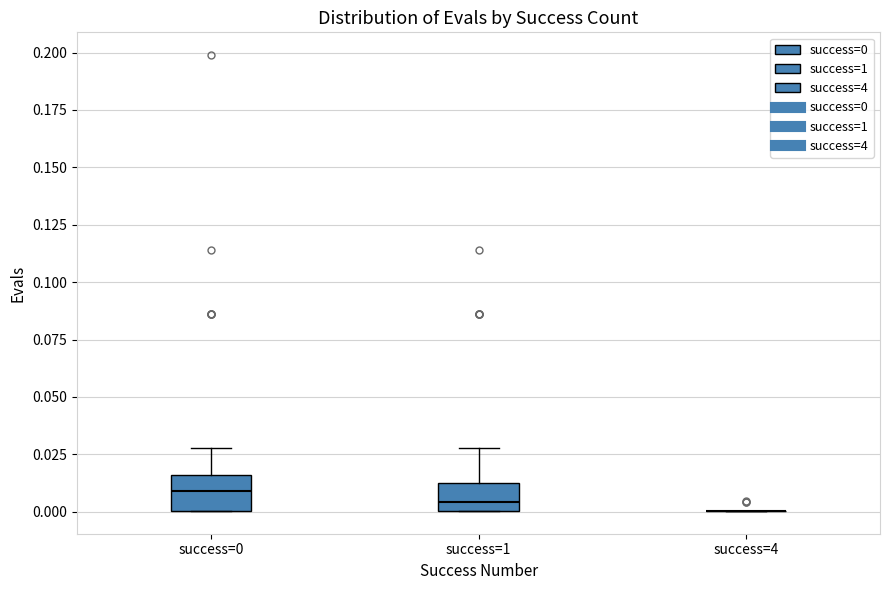

Reading left to right, transcribe this box plot: for each box, give where its median line is, the range the box spans, and where its two whiskers end, as read against the y-axis. The values are not printed on the chart, so give them approximately, as read against the axis.

success=0: median 0.010, box 0.000 to 0.015, whiskers 0.000 to 0.030
success=1: median 0.005, box 0.000 to 0.015, whiskers 0.000 to 0.030
success=4: box collapsed to a line at 0.000, whiskers 0.000 to 0.000